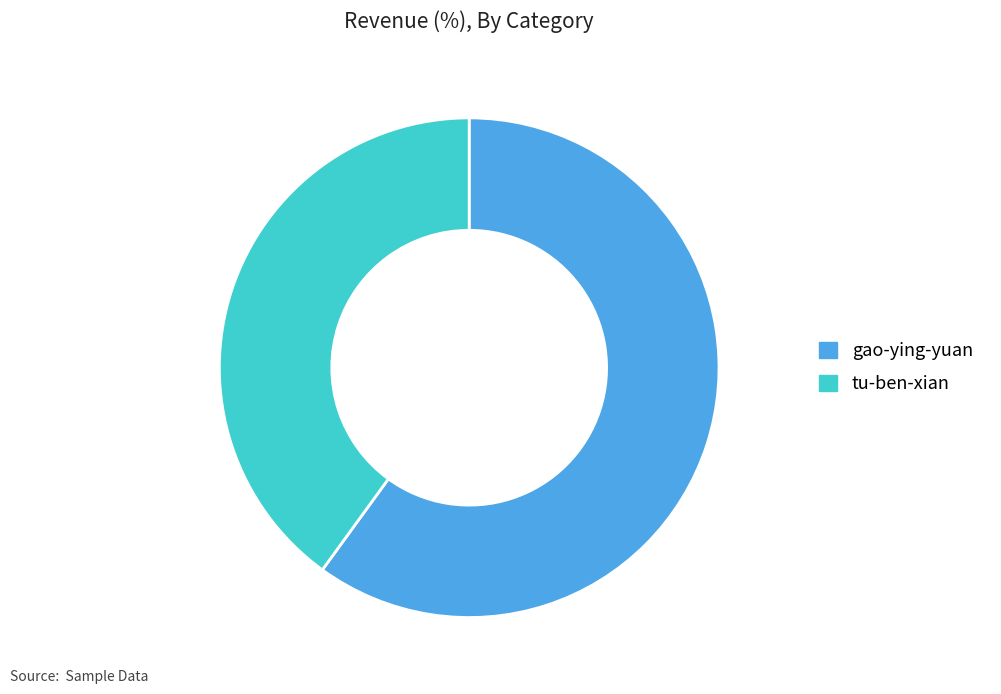

What is the largest slice in the pie chart?

gao-ying-yuan